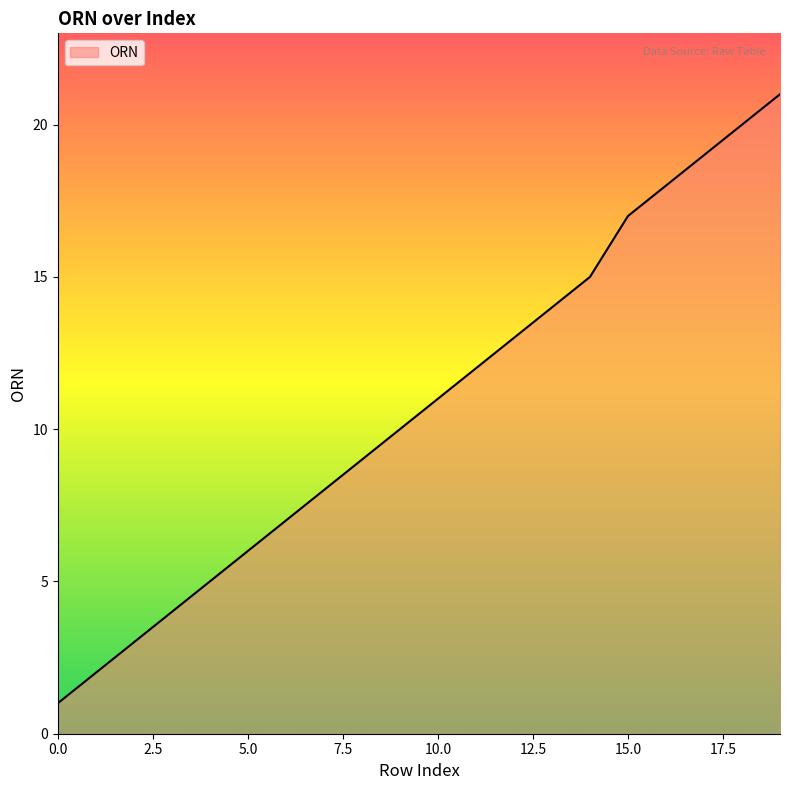

Does the chart have visible grid lines?

No